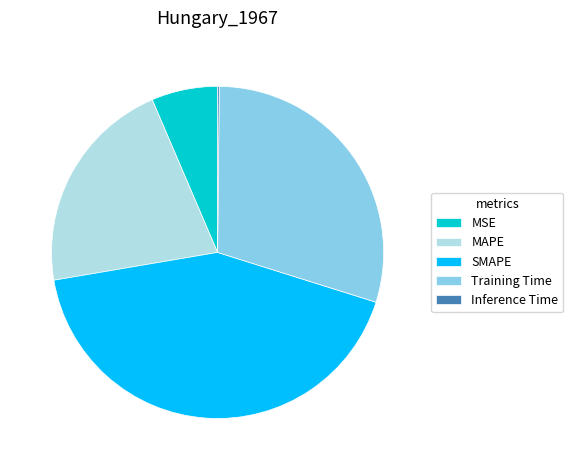

Combined, do SMAPE and MSE account for over 50%?

No